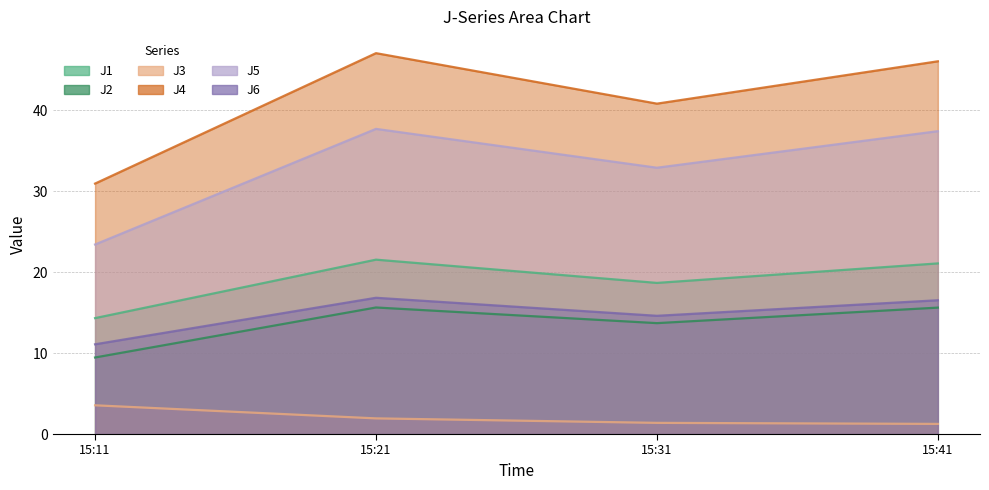

True or false: J1 and J3 intersect in this chart.

False